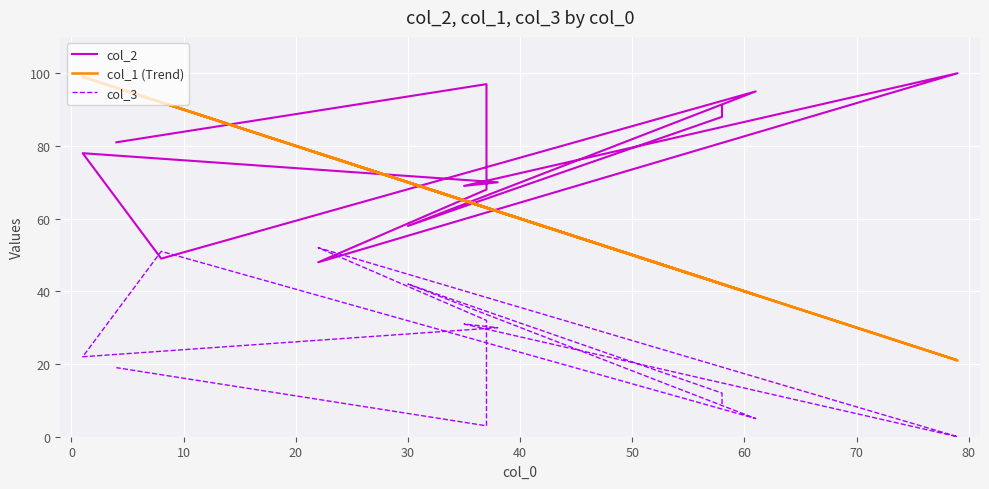

List the series in order of their peak value, lowest first.

col_3, col_1 (Trend), col_2